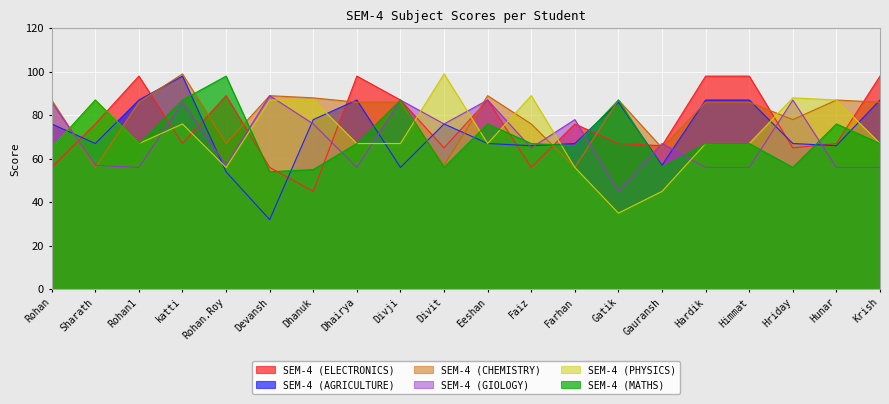

Reading left to right, extract all data points from this chart.

SEM-4 (ELECTRONICS): Rohan=56	Sharath=76	Rohan1=98	katti=67	Rohan.Roy=89	Devansh=56	Dhanuk=45	Dhairya=98	Divji=87	Divit=65	Eeshan=87	Faiz=56	Farhan=76	Gatik=67	Gauransh=66	Hardik=98	Himmat=98	Hriday=65	Hunar=67	Krish=98
SEM-4 (AGRICULTURE): Rohan=76	Sharath=67	Rohan1=87	katti=98	Rohan.Roy=54	Devansh=32	Dhanuk=78	Dhairya=87	Divji=56	Divit=76	Eeshan=67	Faiz=66	Farhan=67	Gatik=86	Gauransh=57	Hardik=87	Himmat=87	Hriday=67	Hunar=66	Krish=87
SEM-4 (CHEMISTRY): Rohan=87	Sharath=56	Rohan1=86	katti=99	Rohan.Roy=67	Devansh=89	Dhanuk=88	Dhairya=86	Divji=86	Divit=57	Eeshan=89	Faiz=76	Farhan=56	Gatik=87	Gauransh=65	Hardik=86	Himmat=86	Hriday=78	Hunar=87	Krish=86
SEM-4 (GIOLOGY): Rohan=86	Sharath=57	Rohan1=56	katti=86	Rohan.Roy=57	Devansh=89	Dhanuk=76	Dhairya=56	Divji=87	Divit=76	Eeshan=87	Faiz=65	Farhan=78	Gatik=45	Gauransh=67	Hardik=56	Himmat=56	Hriday=87	Hunar=56	Krish=56
SEM-4 (PHYSICS): Rohan=65	Sharath=87	Rohan1=67	katti=76	Rohan.Roy=56	Devansh=87	Dhanuk=87	Dhairya=67	Divji=67	Divit=99	Eeshan=67	Faiz=89	Farhan=56	Gatik=35	Gauransh=45	Hardik=67	Himmat=67	Hriday=88	Hunar=87	Krish=67
SEM-4 (MATHS): Rohan=65	Sharath=87	Rohan1=67	katti=87	Rohan.Roy=98	Devansh=54	Dhanuk=55	Dhairya=67	Divji=87	Divit=56	Eeshan=76	Faiz=67	Farhan=66	Gatik=87	Gauransh=56	Hardik=67	Himmat=67	Hriday=56	Hunar=76	Krish=67